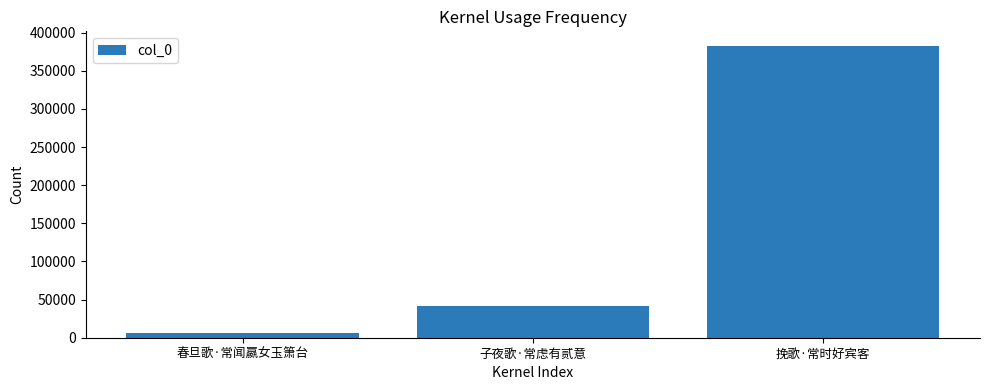

Read the value at 挽歌·常时好宾客, to the nearest 10.

382660